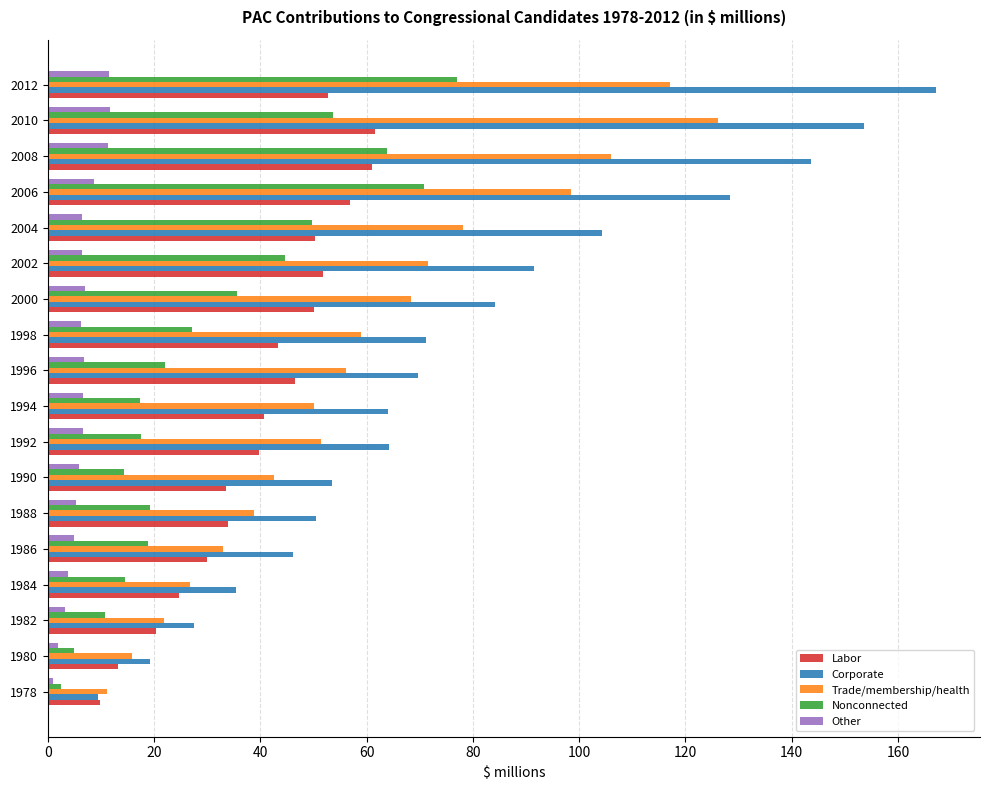

Rank the series by their maximum value, from highest to lowest.

Corporate, Trade/membership/health, Nonconnected, Labor, Other